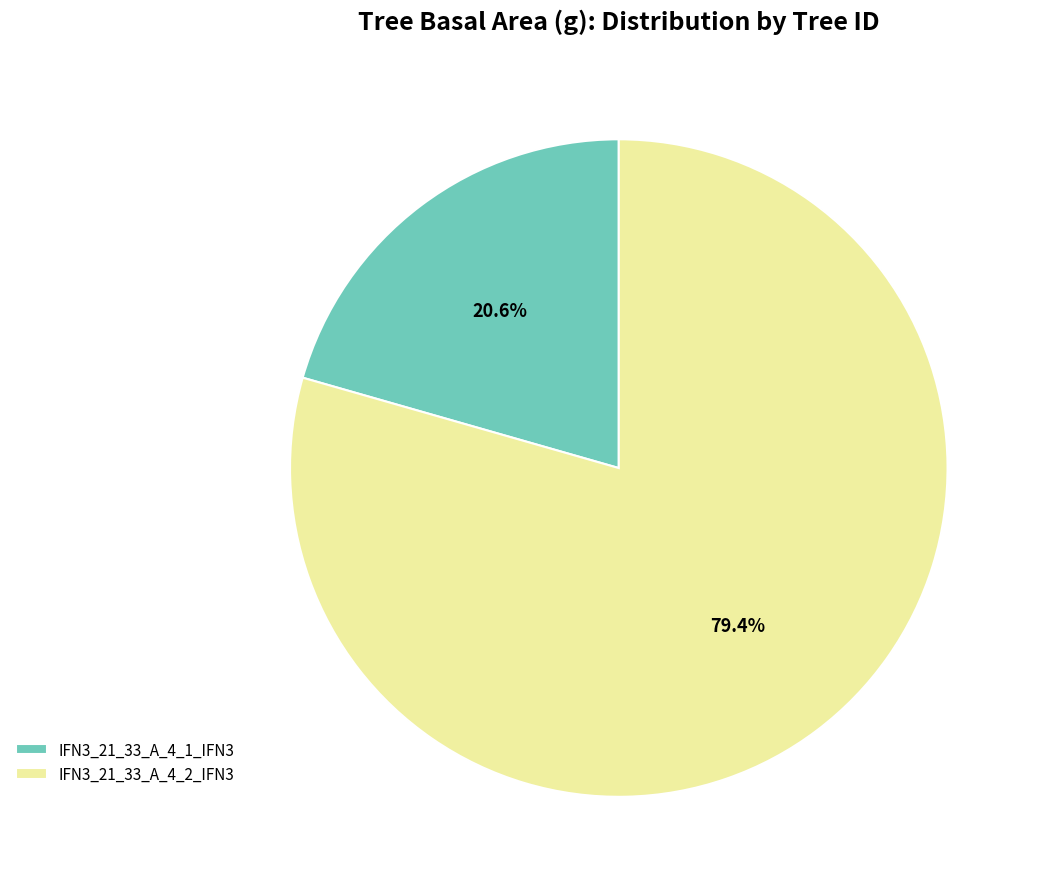

Is there any slice that represents more than half of the pie?

Yes